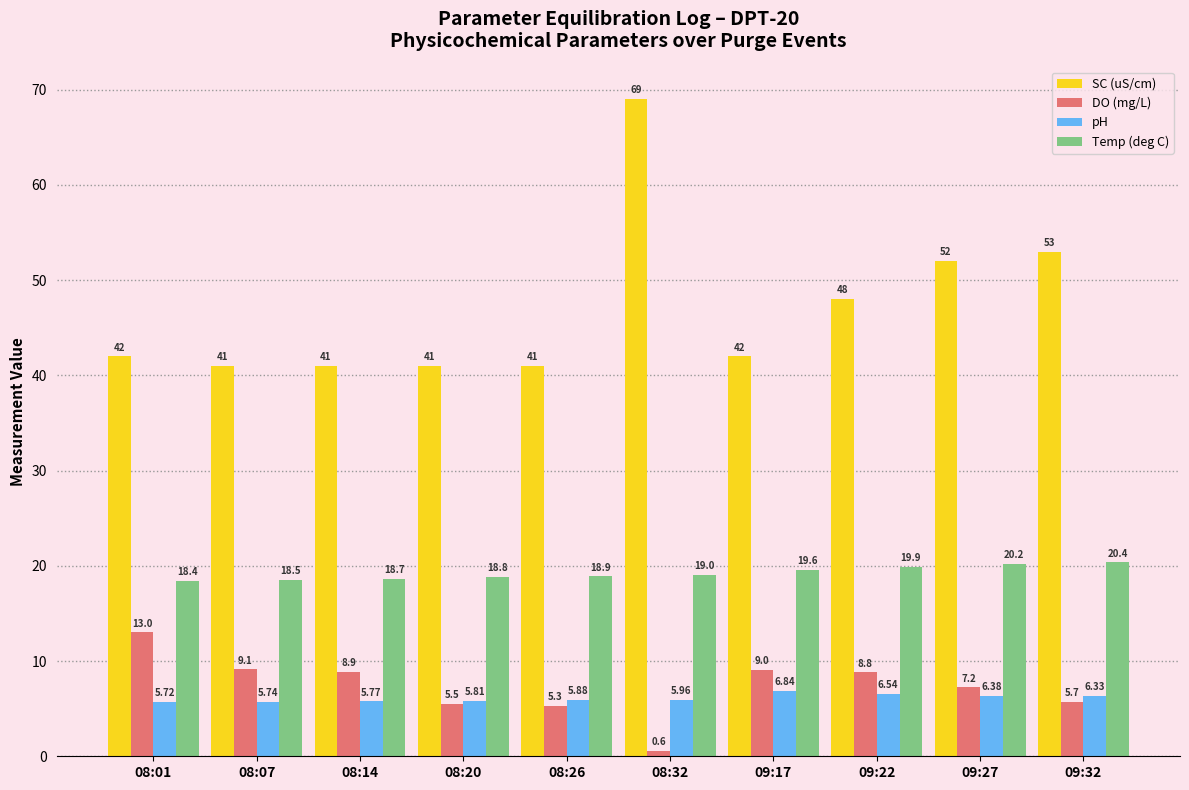

List the series in order of their peak value, highest first.

SC (uS/cm), Temp (deg C), DO (mg/L), pH